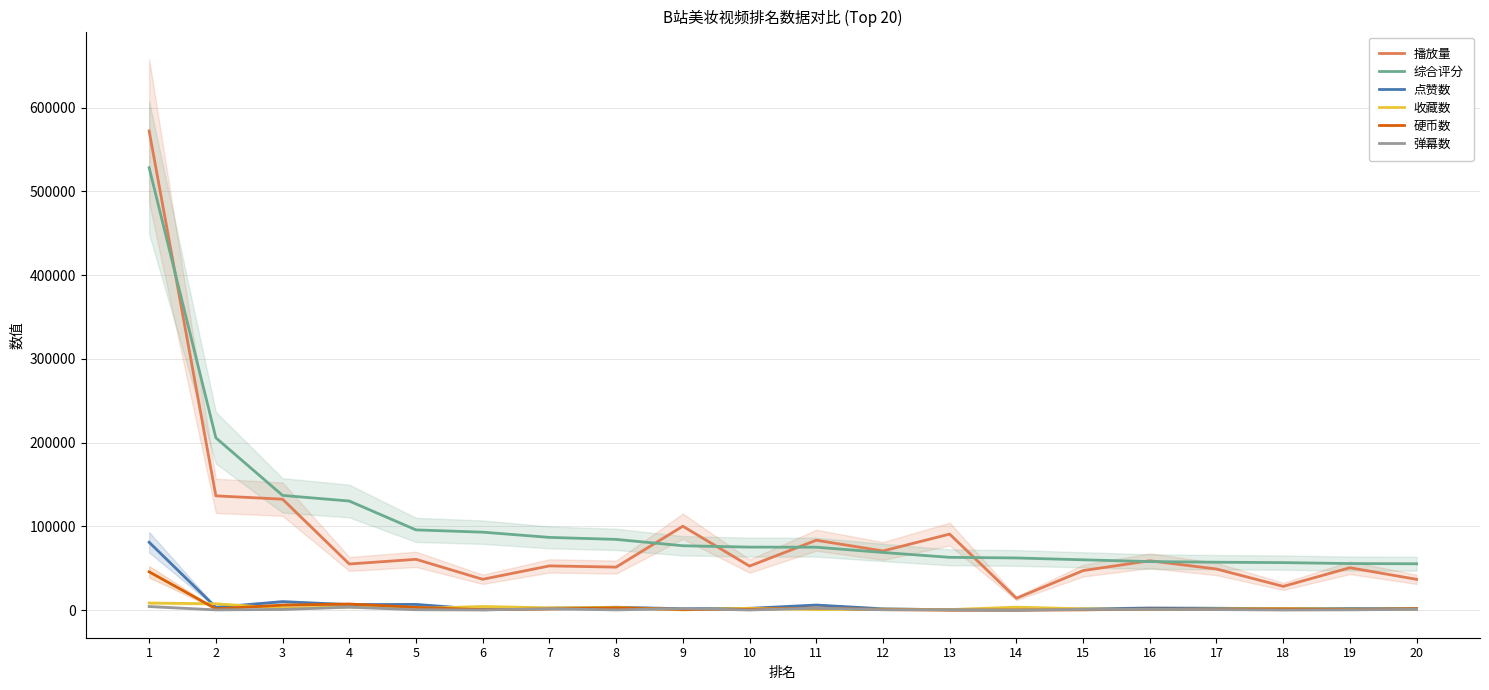

What is the average value of the 播放量 series?

89097